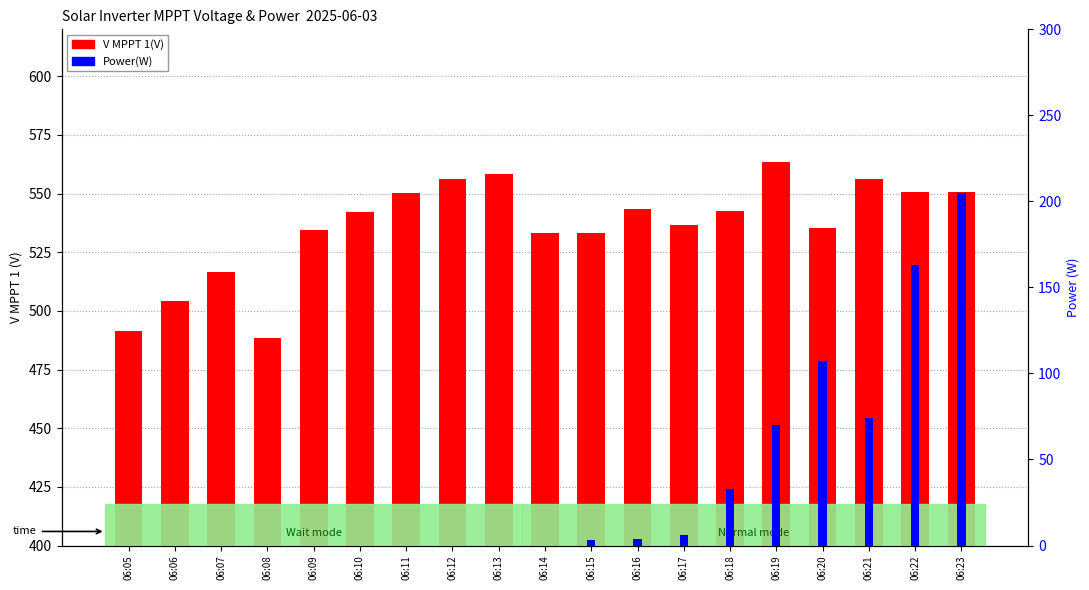

At which category is the sum across all series the highest?

06:23